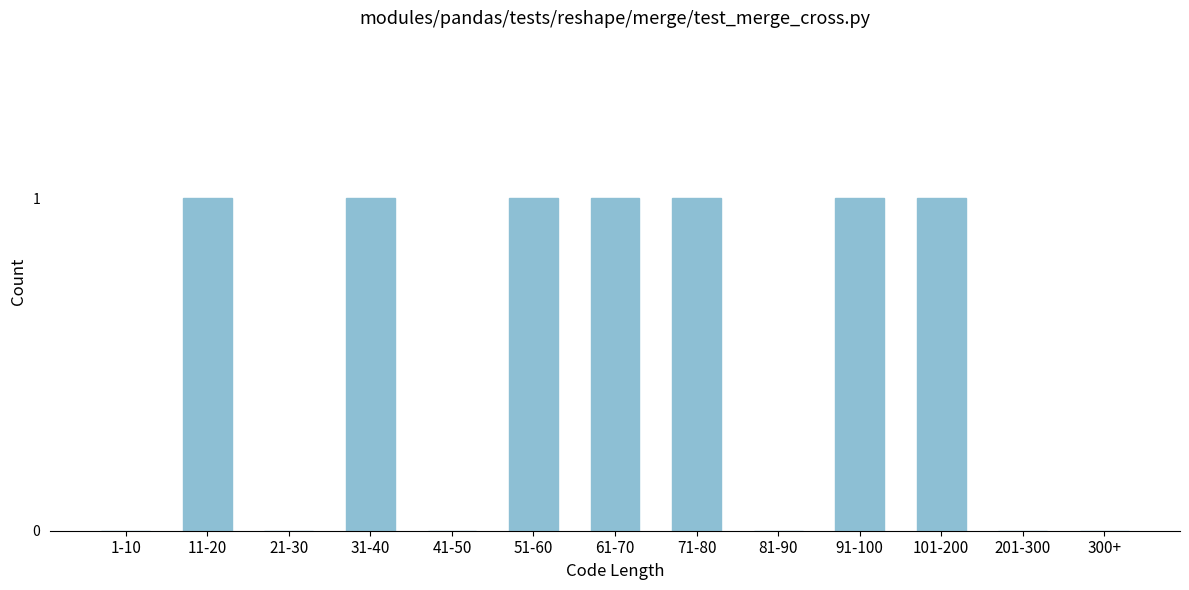

Reading left to right, transcribe all the data shown in this chart.

1-10=0	11-20=1	21-30=0	31-40=1	41-50=0	51-60=1	61-70=1	71-80=1	81-90=0	91-100=1	101-200=1	201-300=0	300+=0